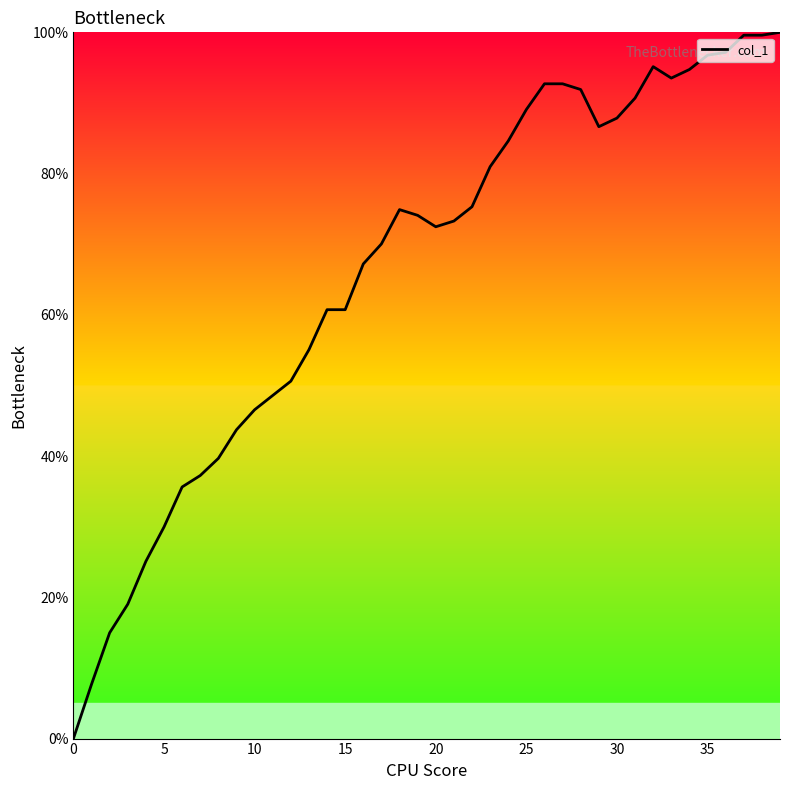

What is the greatest value displayed?

100.0